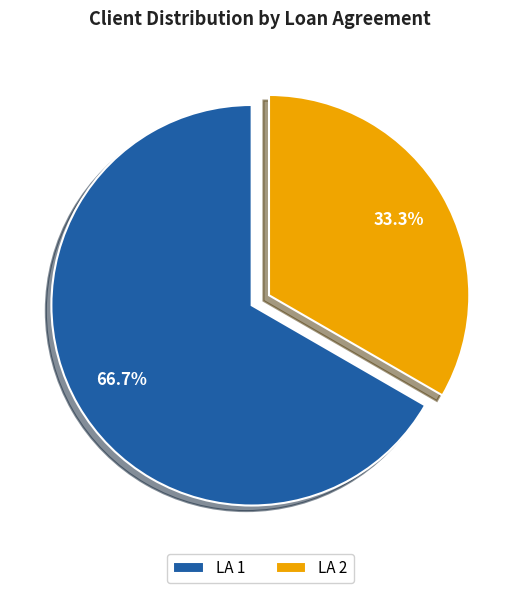

How many segments does this pie chart have?

2